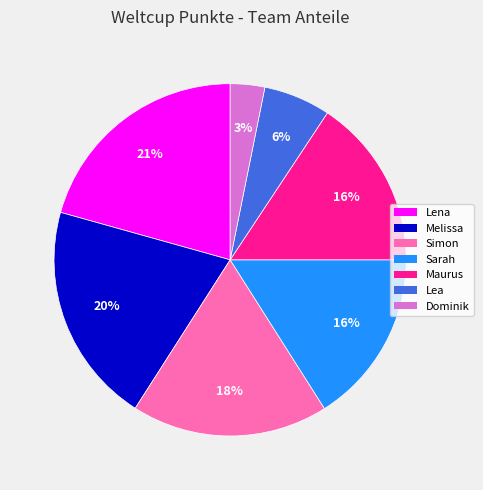

To the nearest percent, what percentage of the pie is Simon?

18%